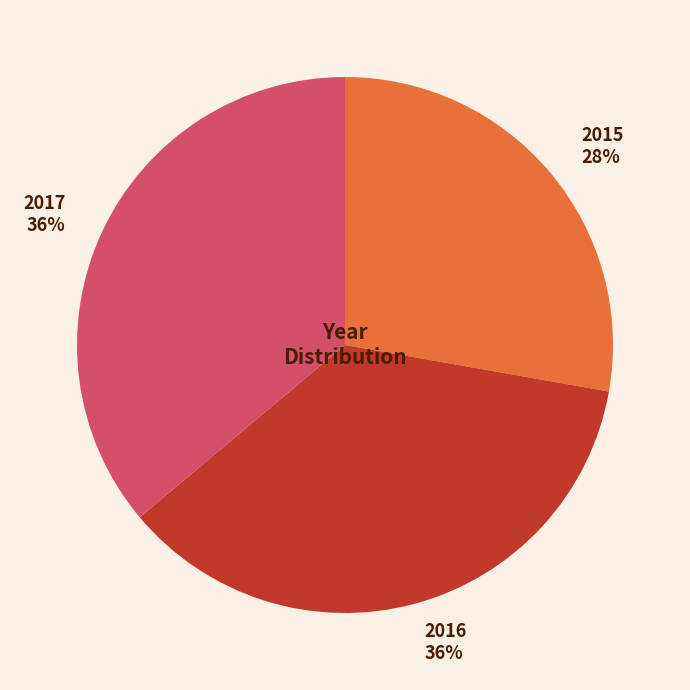

Combined, do 2017 36% and 2016 36% account for over 50%?

Yes